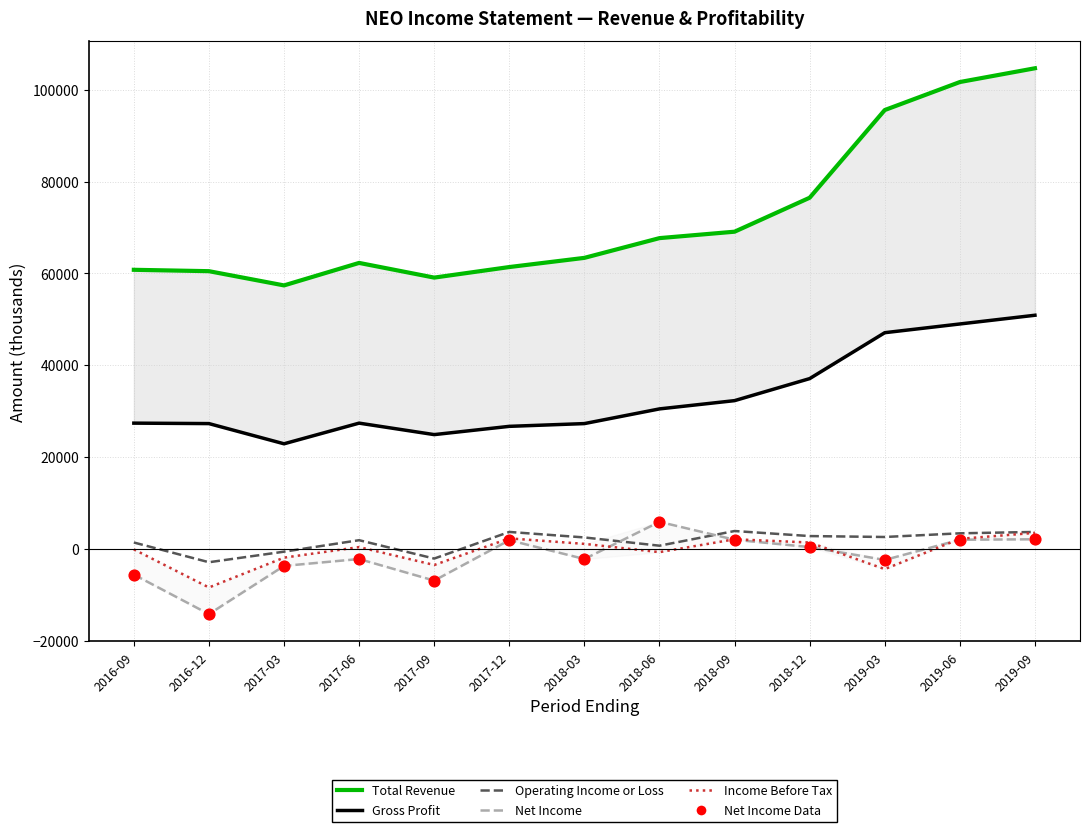

Is the value of Net Income at 2018-06 greater than the value of Operating Income or Loss at 2019-03?

Yes